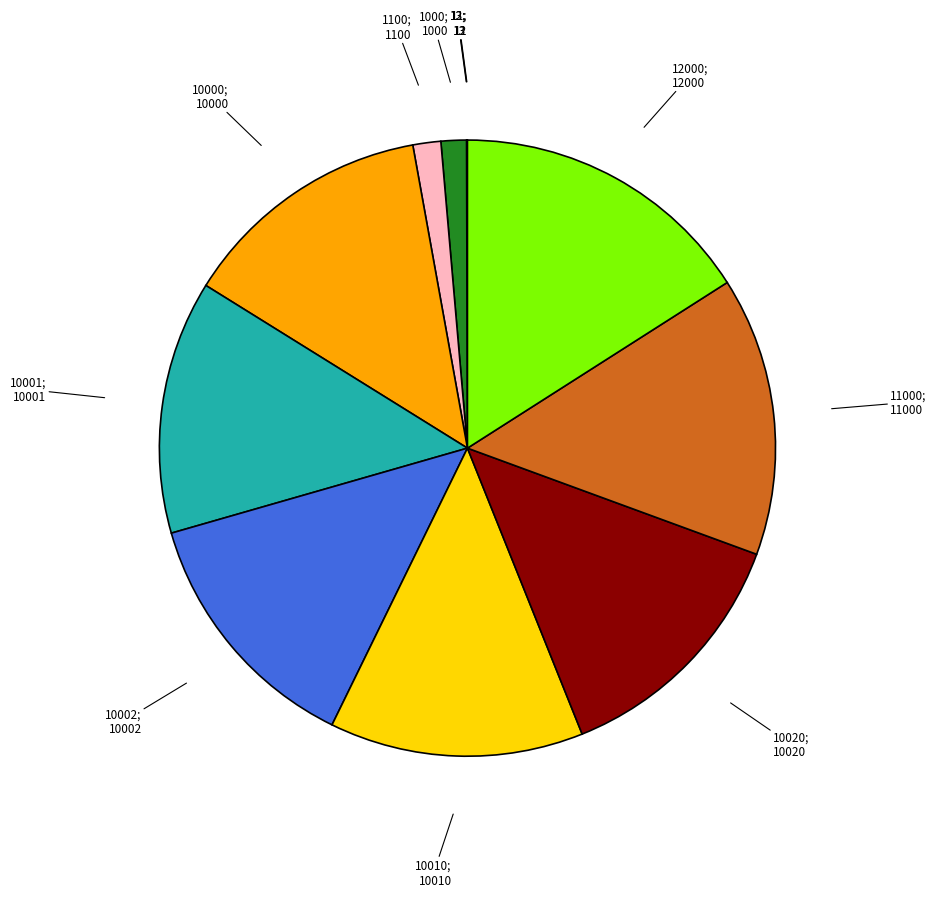

Does any single category account for the majority?

No